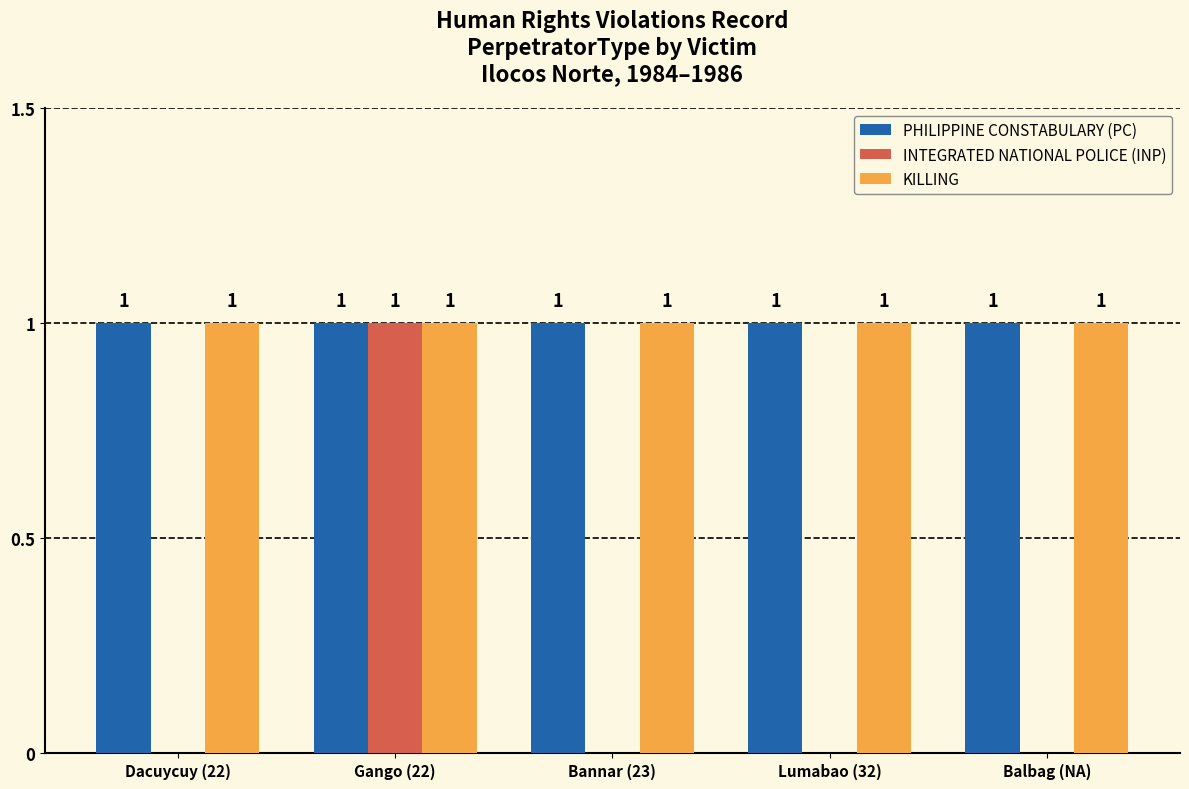

How many categories are shown in the chart?

5